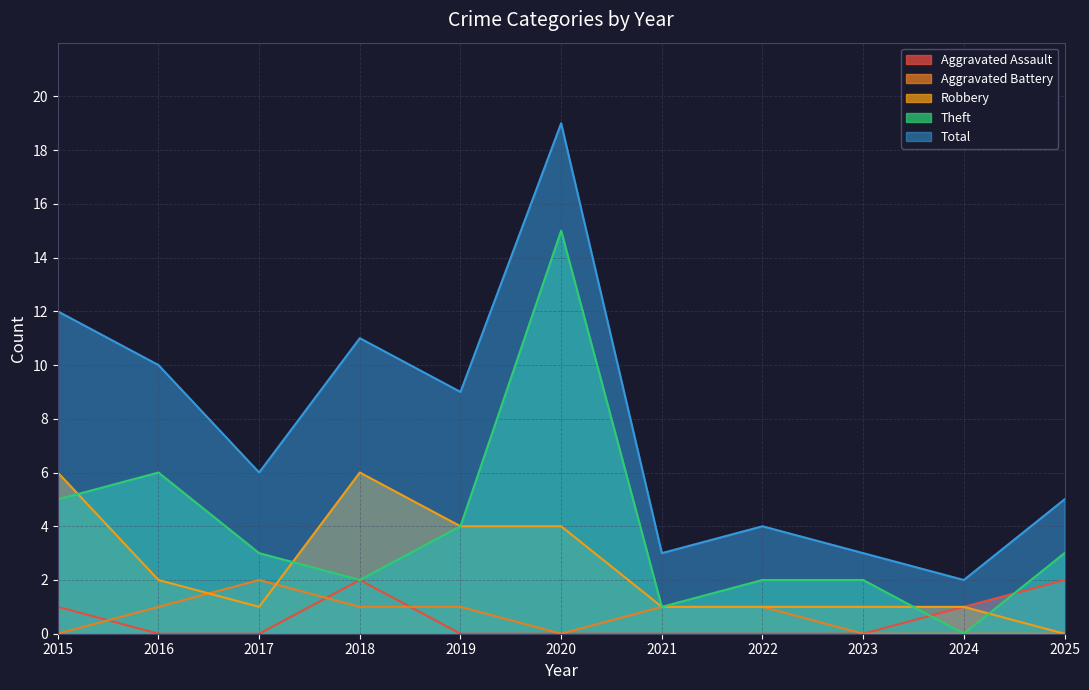

What is the value of the Theft point at the 8th from the left?

2